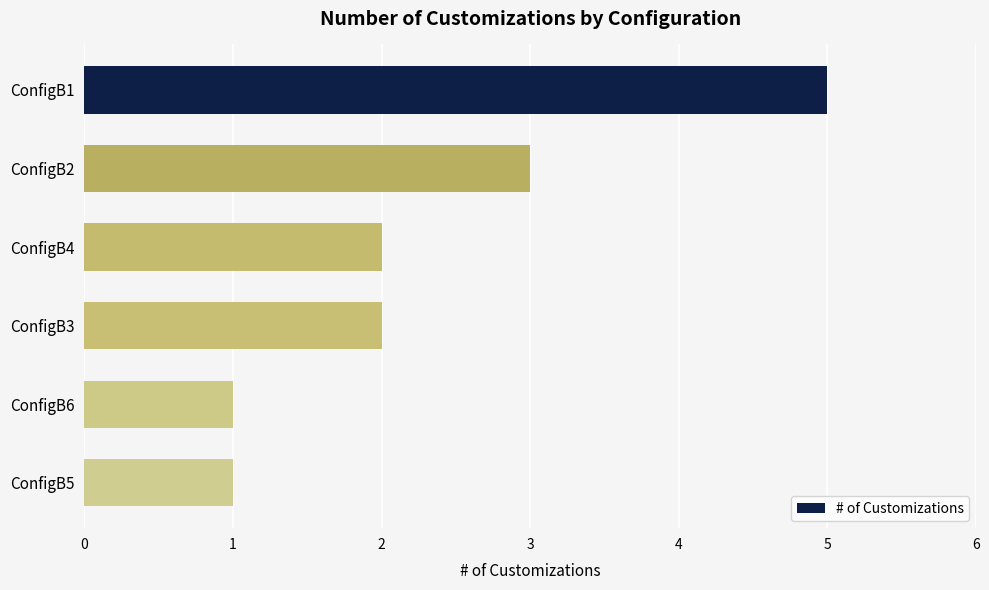

How many values are between 1 and 3?

5